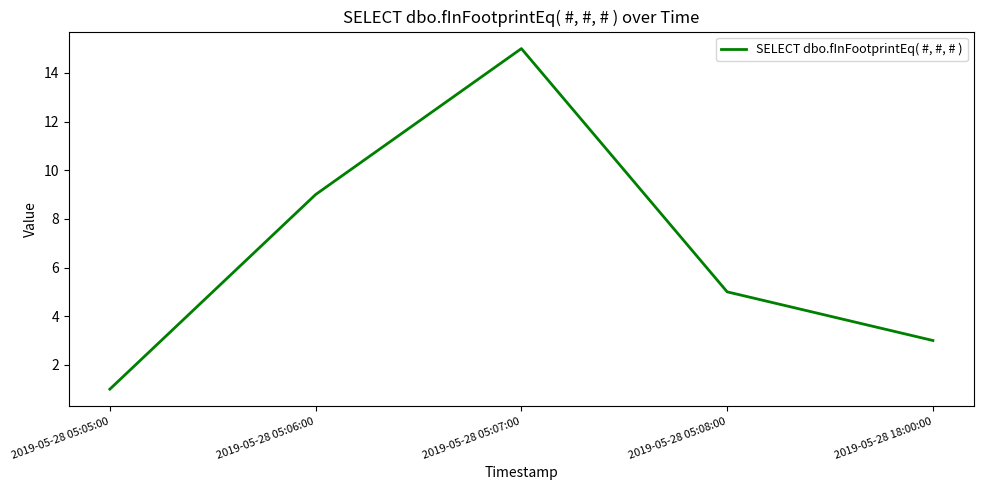

Reading left to right, list all the values displayed in this chart.

2019-05-28 05:05:00=1	2019-05-28 05:06:00=9	2019-05-28 05:07:00=15	2019-05-28 05:08:00=5	2019-05-28 18:00:00=3